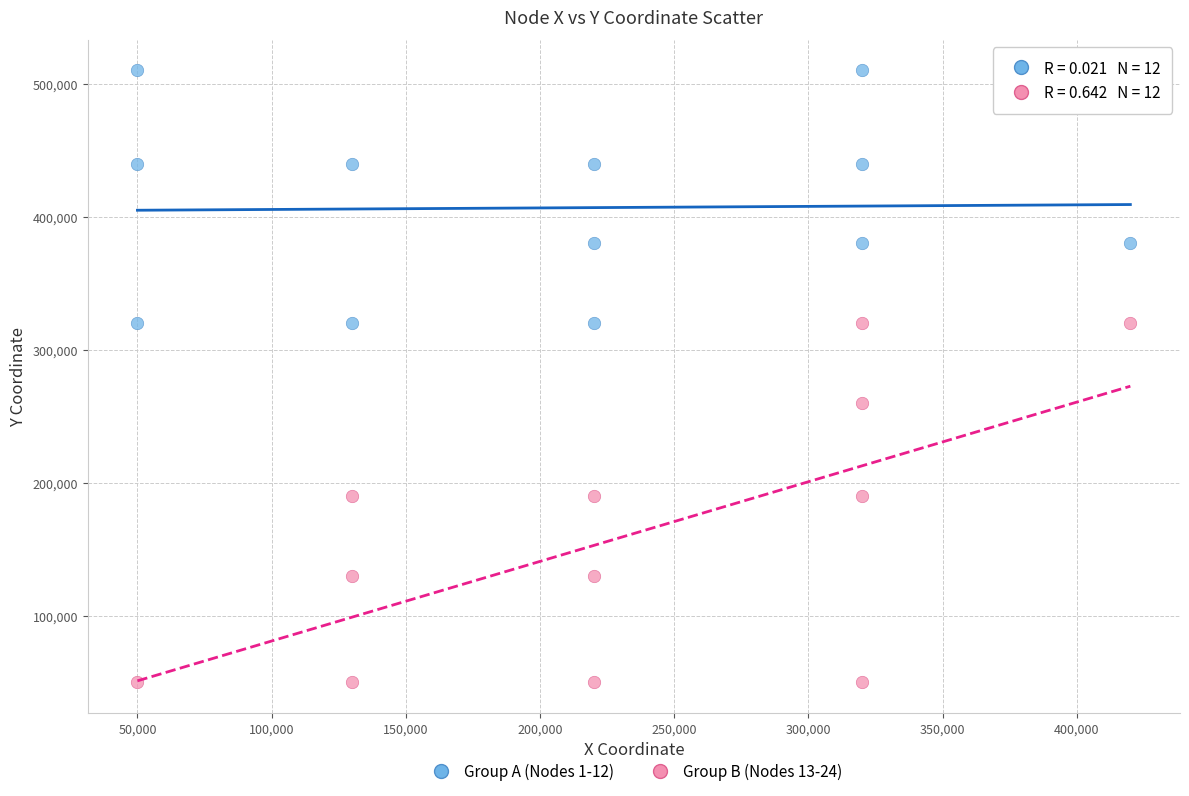

Which series contains the lowest Y value?

Group B (Nodes 13-24)